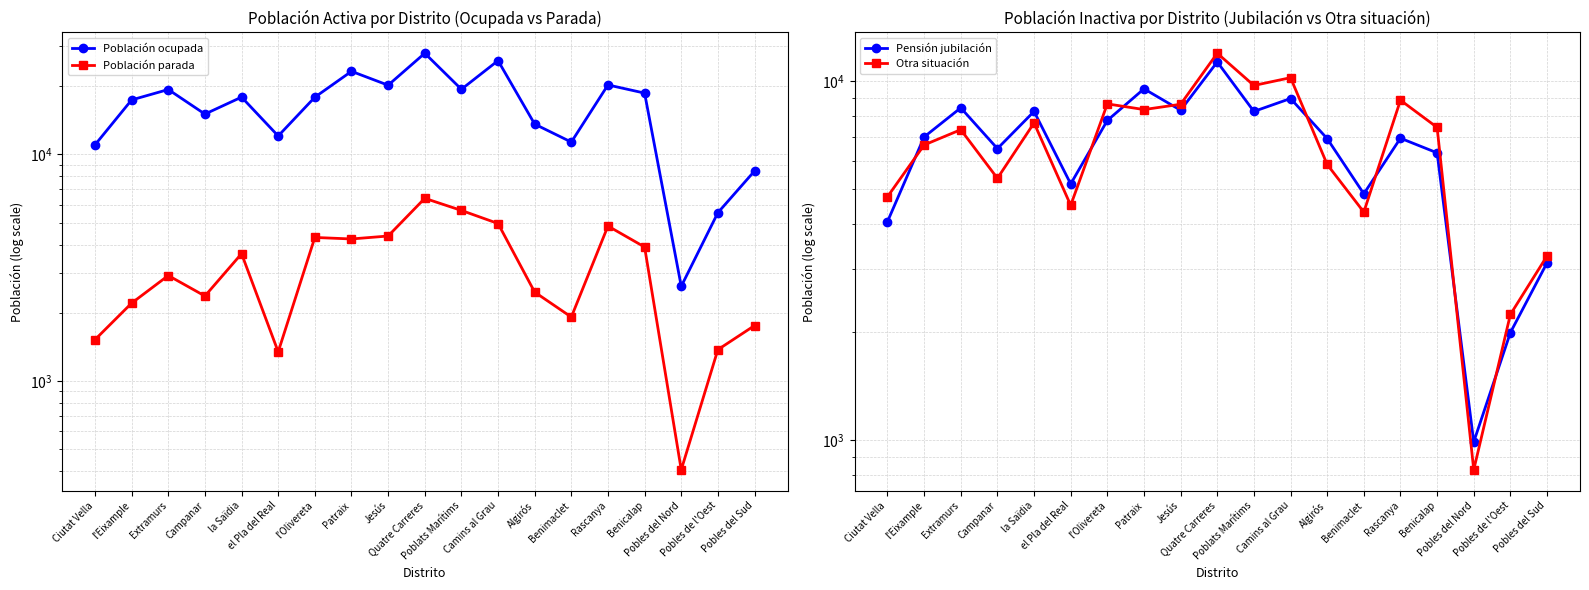

Is this an area chart (filled region under the line)?

No